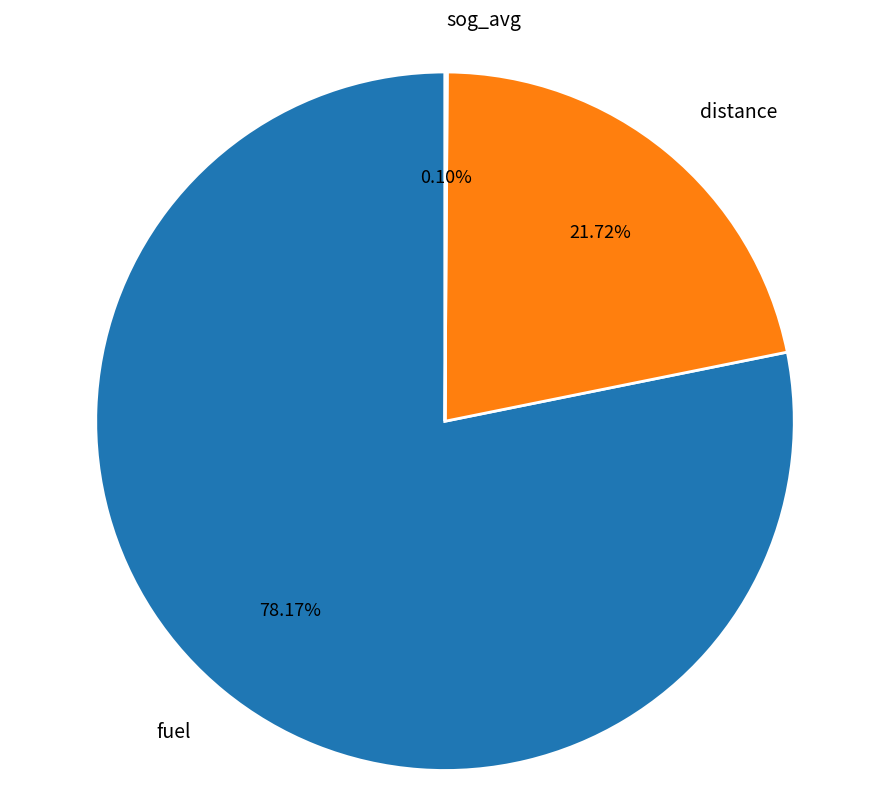

Which slice is the largest?

fuel